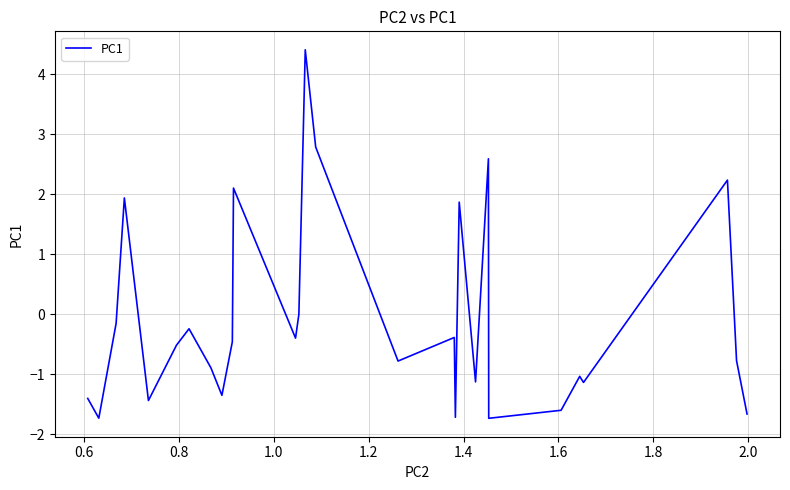

What is the greatest value displayed?

4.4